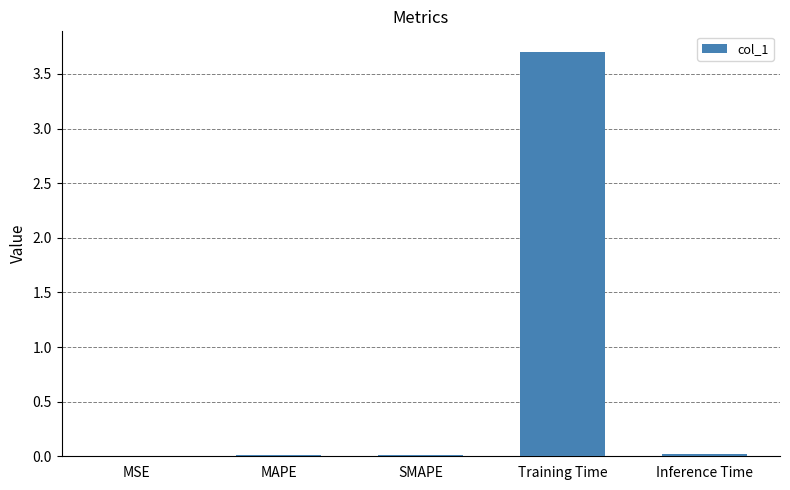

The value at MSE is 0.0. True or false?

True